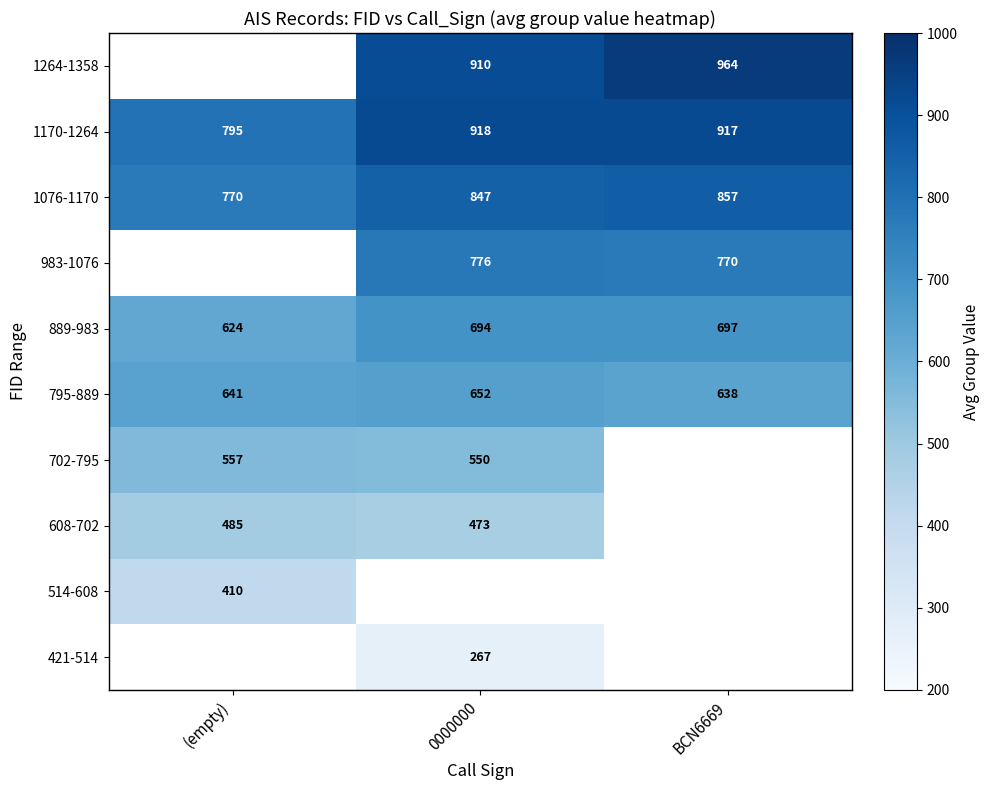

True or false: 1264-1358 has a value of 602 at 0000000.

False